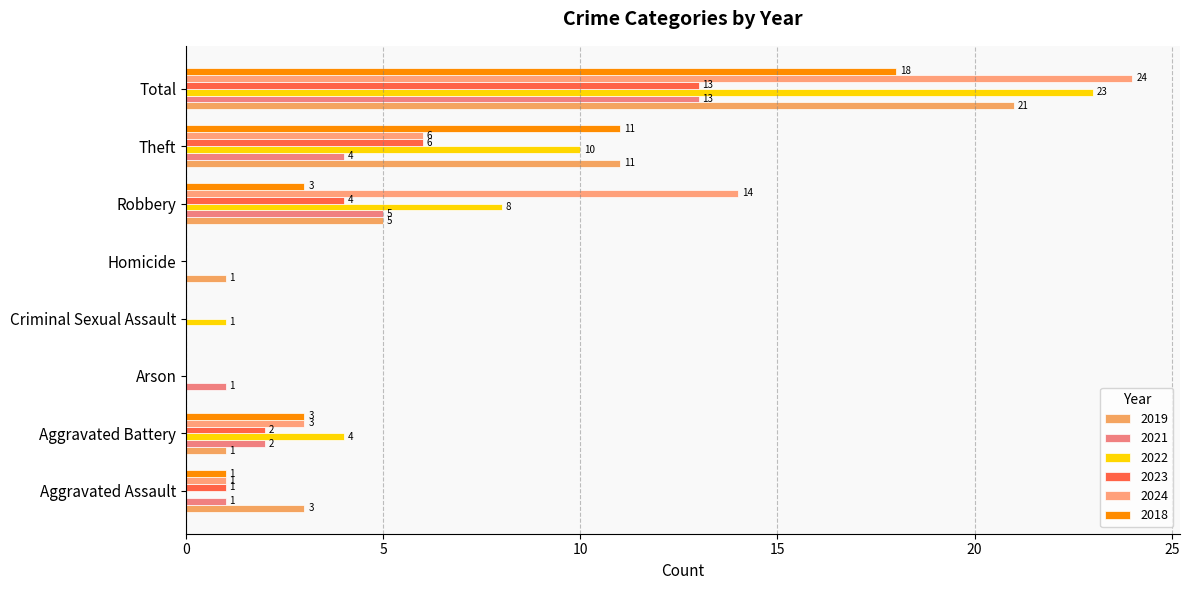

The 2021 series shows 5 at Total. True or false?

False